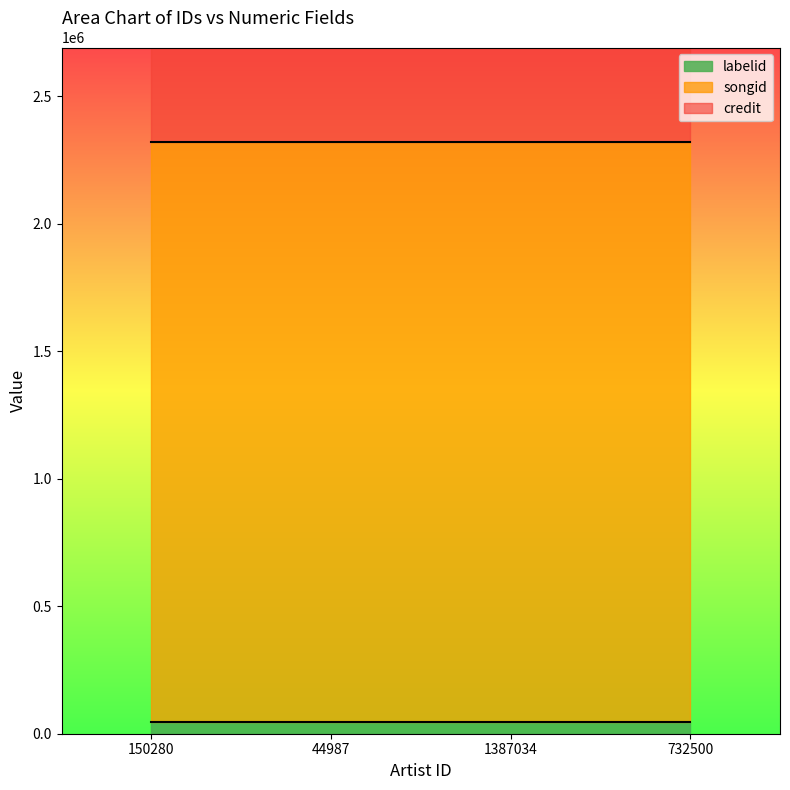

How many distinct data groups are displayed?

3